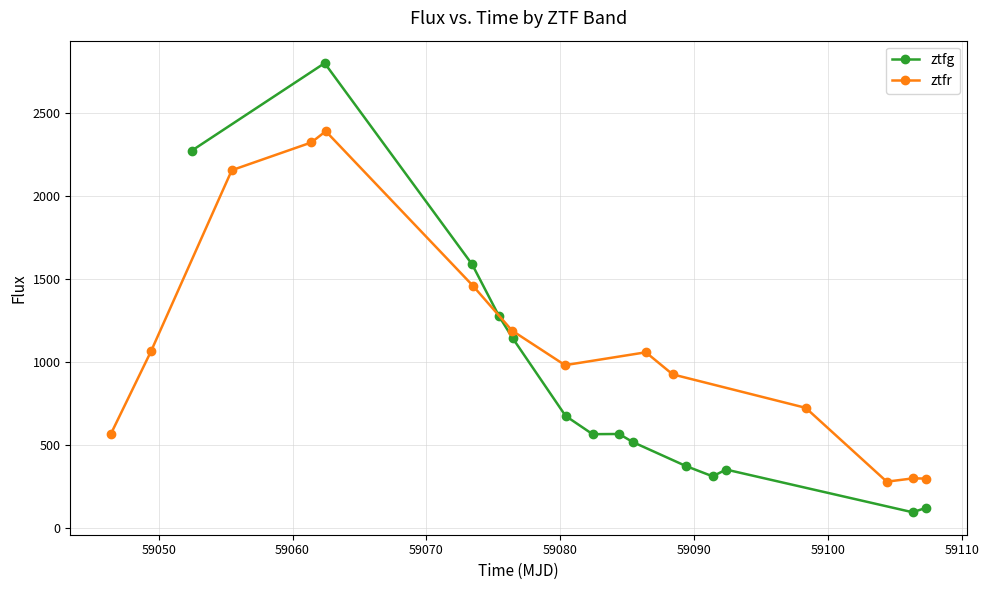

What is the lowest value of the ztfg series?

93.6